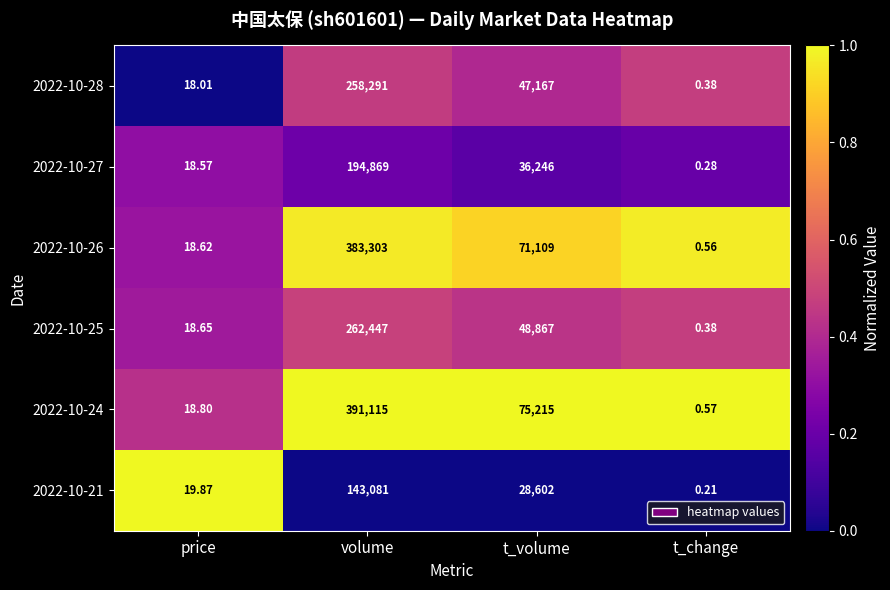

Which category has the lowest value in the 2022-10-25 series?

t_change